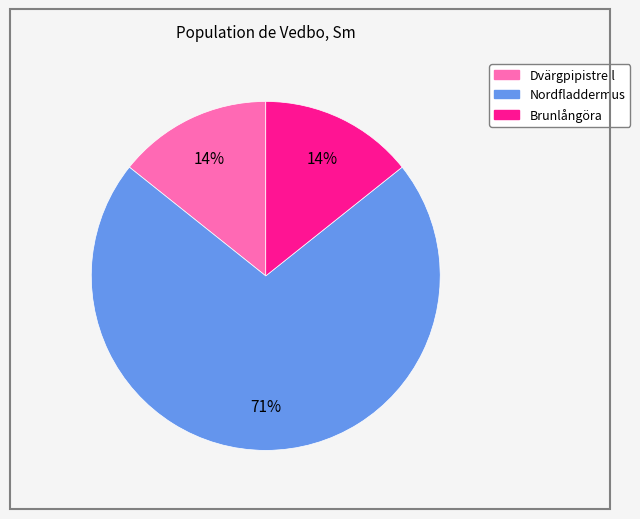

True or false: Dvärgpipistrell accounts for 23% of the total.

False